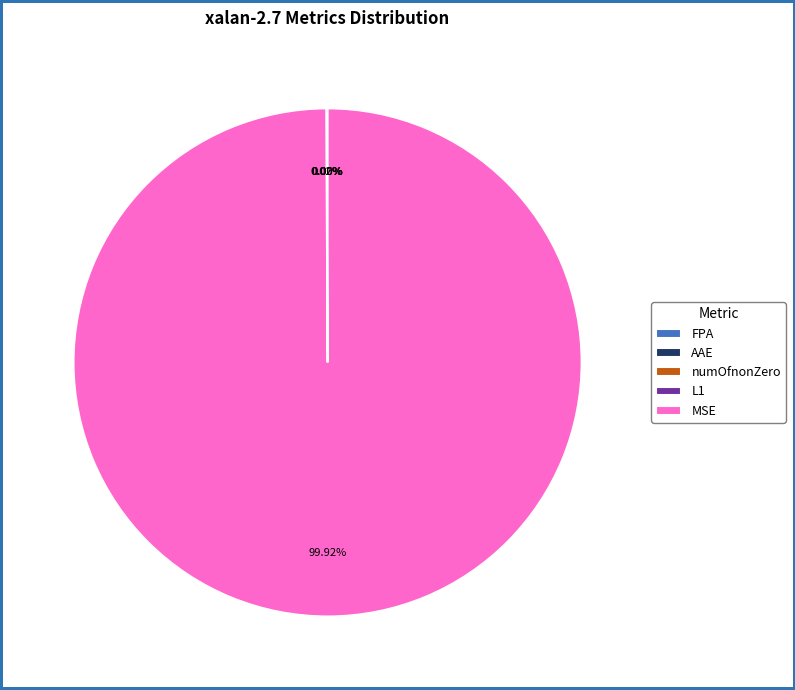

Which category has the biggest portion of the pie?

MSE